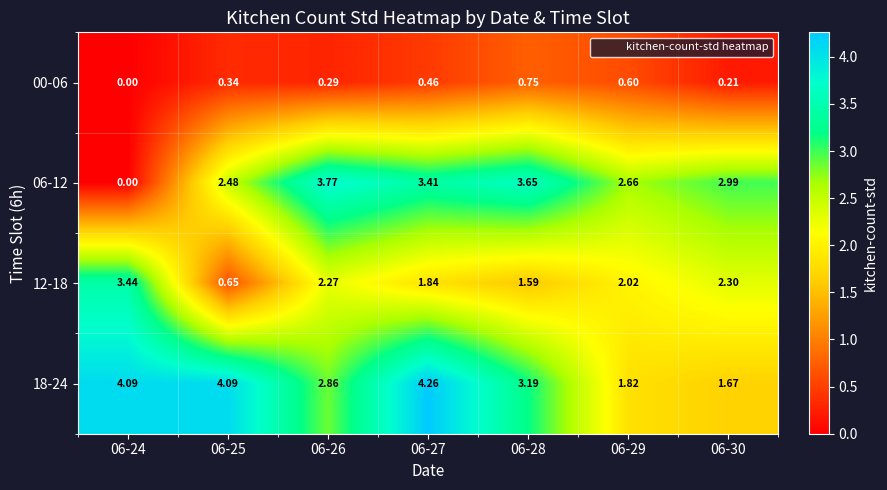

Is the value of 12-18 at 06-27 greater than the value of 00-06 at 06-29?

Yes